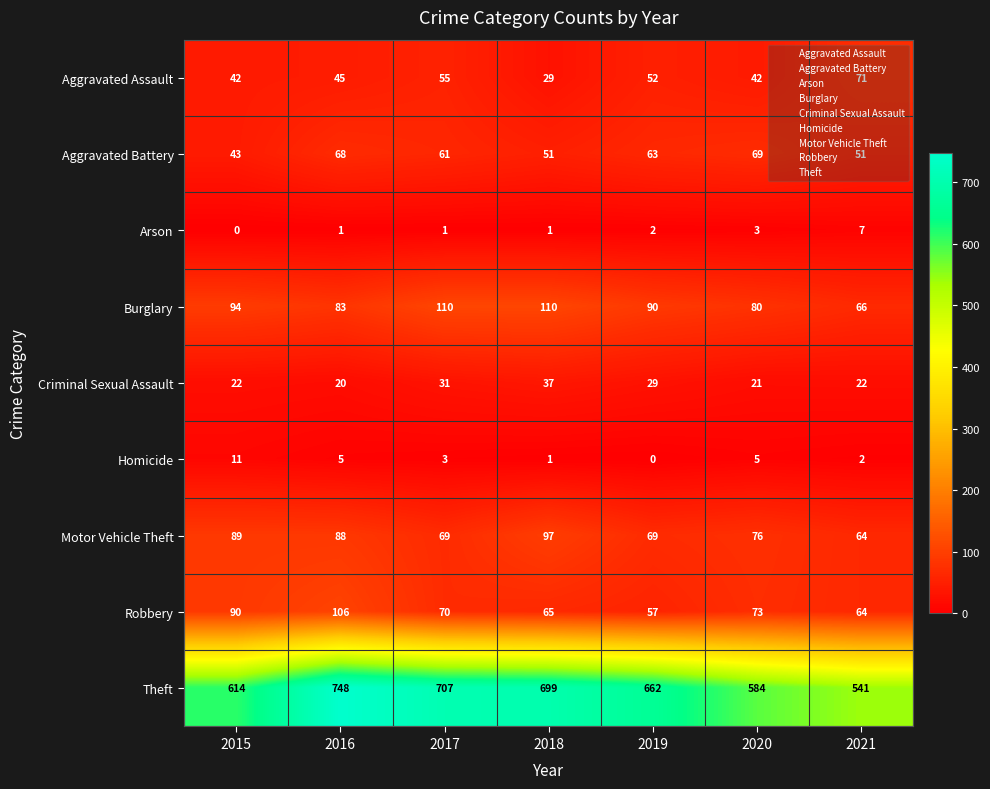

Is the value of row_2 at 2018 greater than the value of row_7 at 2021?

No